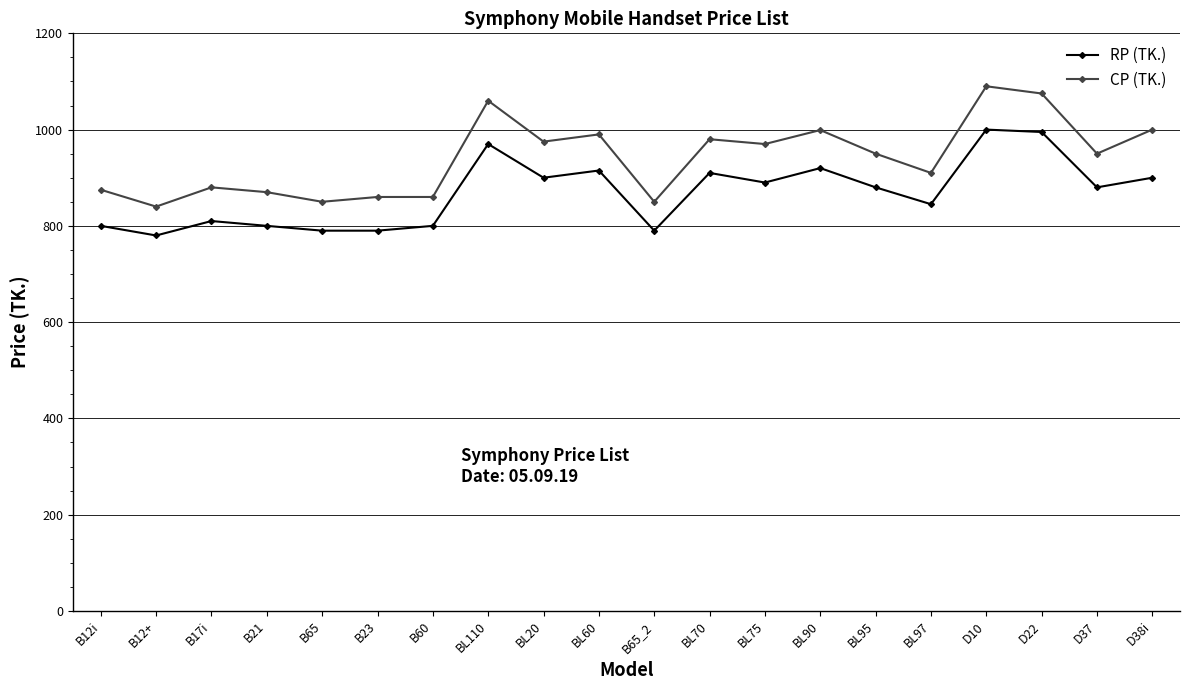

Which series has the largest total across all categories?

CP (TK.)